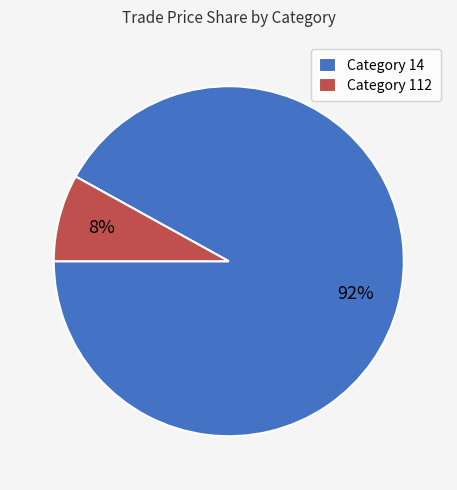

Which slice is the largest?

Category 14